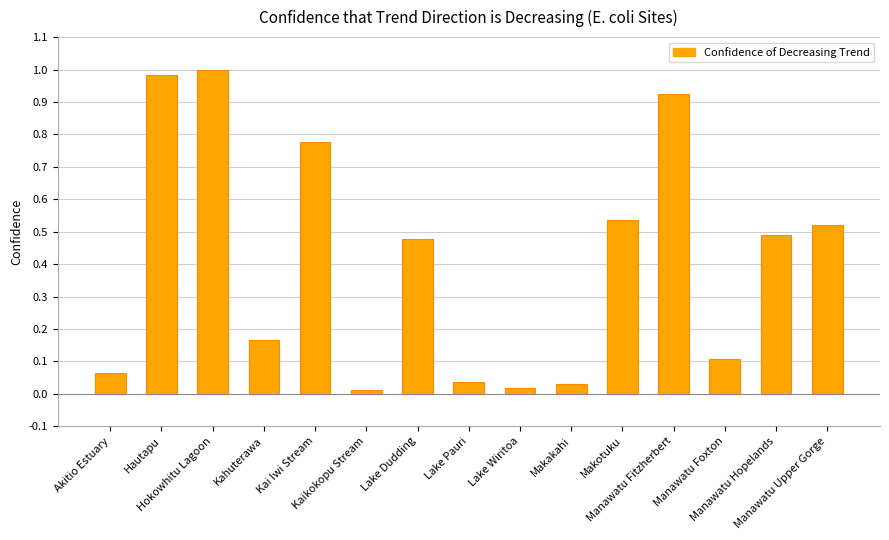

What is the sum of all values?

6.1